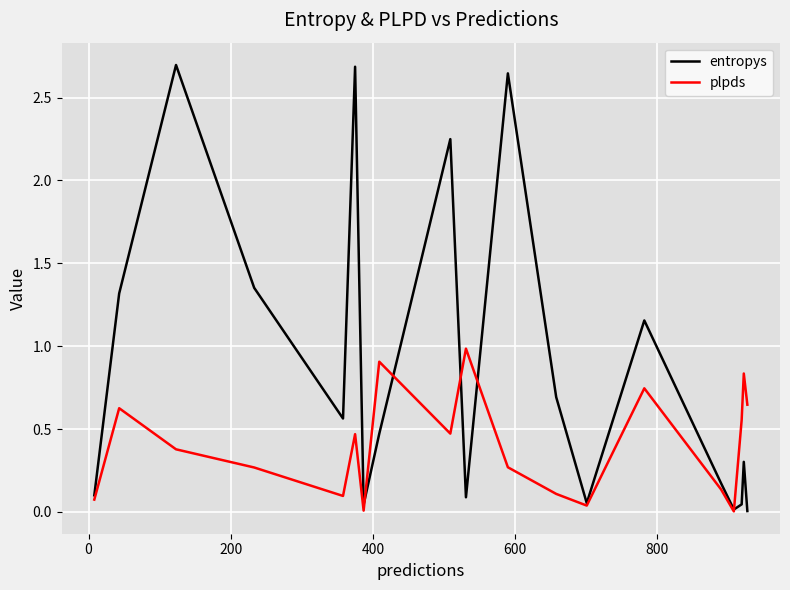

List the series in order of their peak value, lowest first.

plpds, entropys